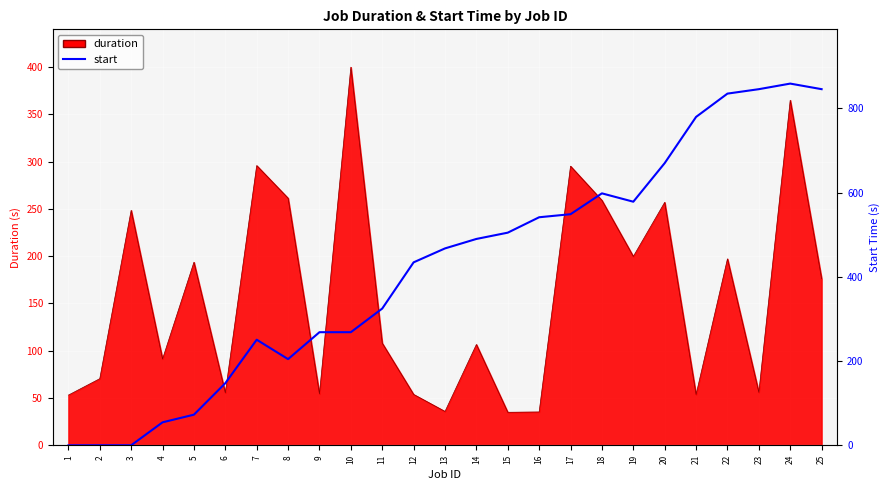

The value at 3 is 0.1. True or false?

False